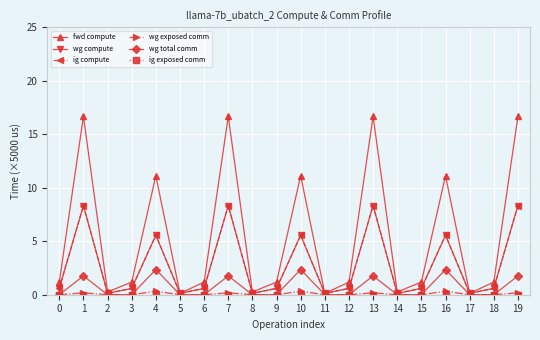

Is this an area chart (filled region under the line)?

No